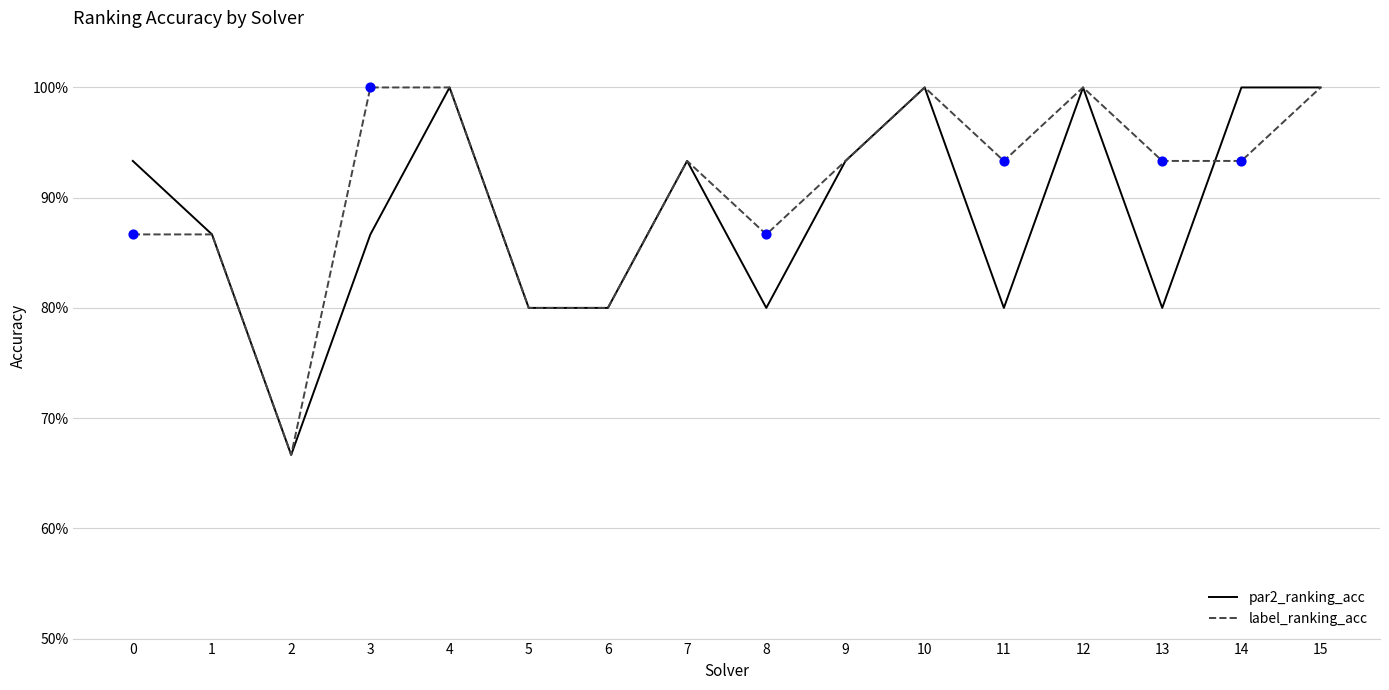

What are all the series names shown in the legend?

par2_ranking_acc, label_ranking_acc